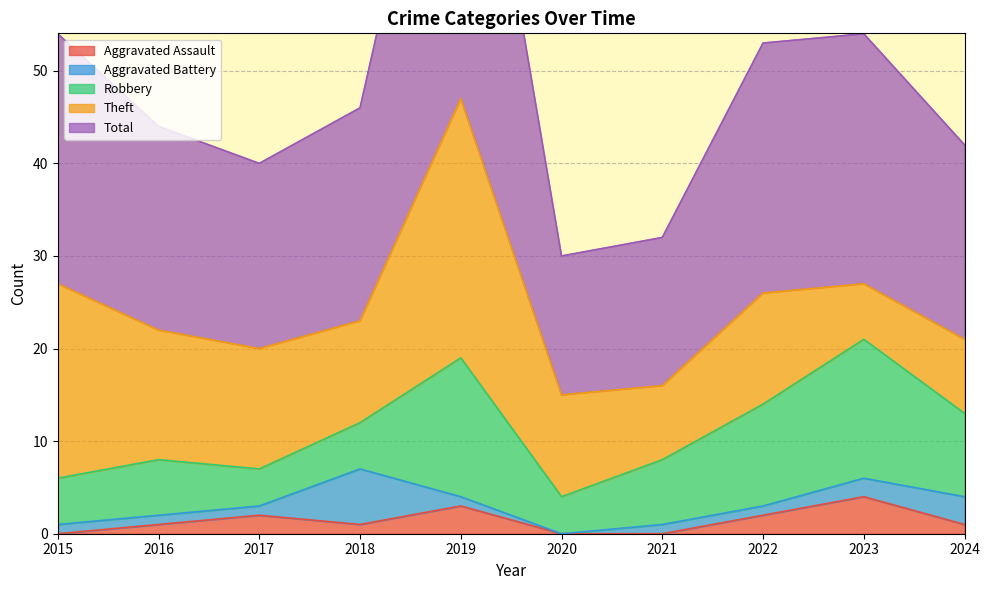

In Aggravated Battery, how many points are higher than both neighbors (excluding endpoints)?

1